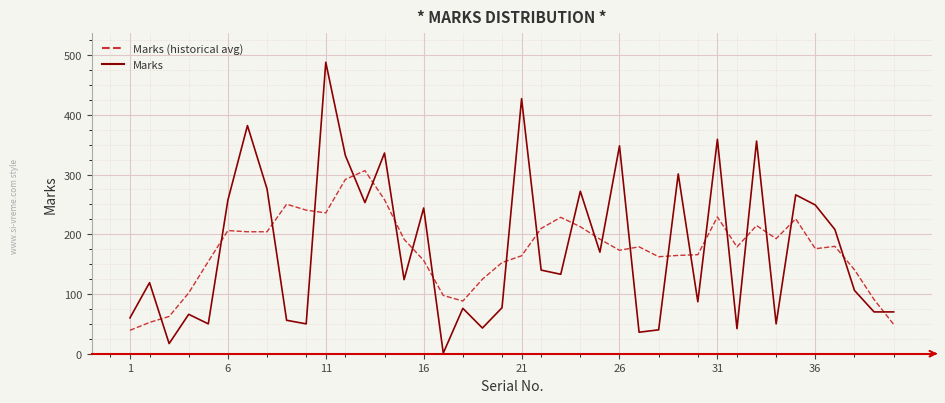

Rank the series by their maximum value, from highest to lowest.

Marks, Marks (historical avg)